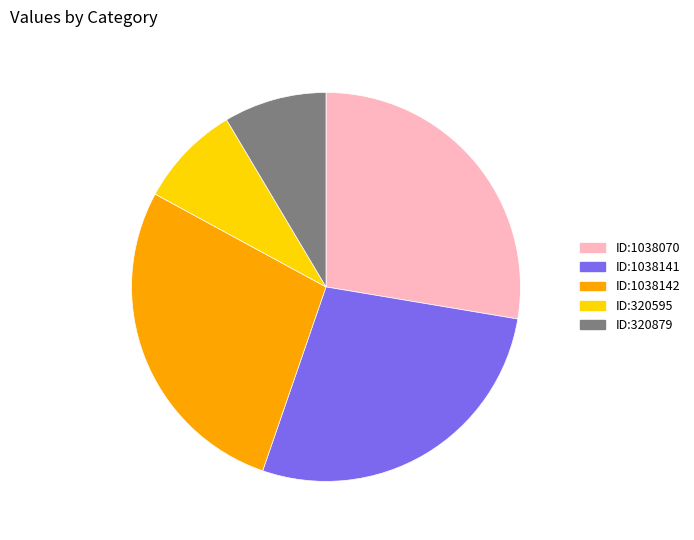

Does any single category account for the majority?

No